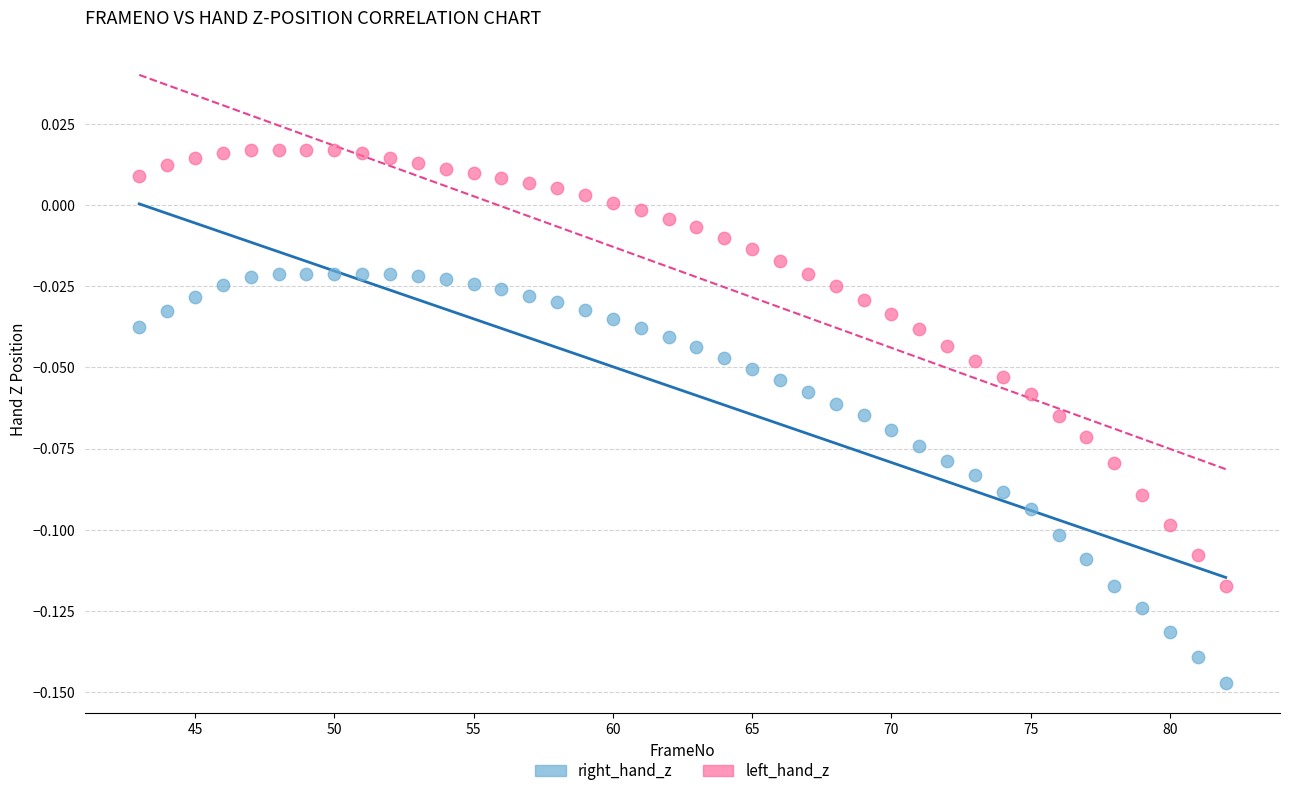

Across all data points, what is the range of X values (max minus min)?

39.0